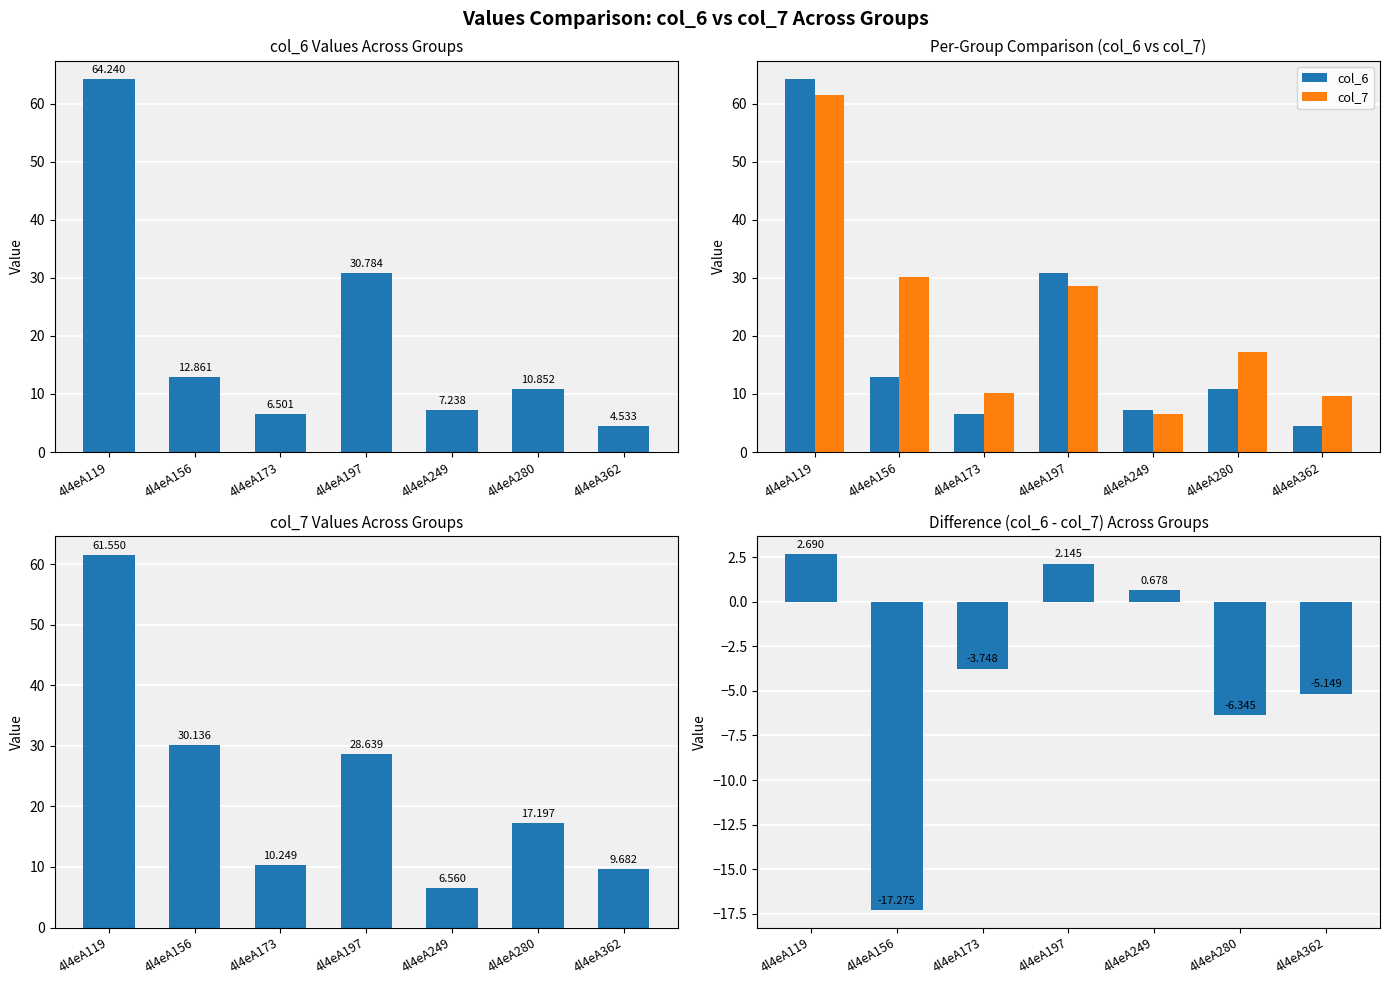

Which series has the largest range (max minus min)?

col_6